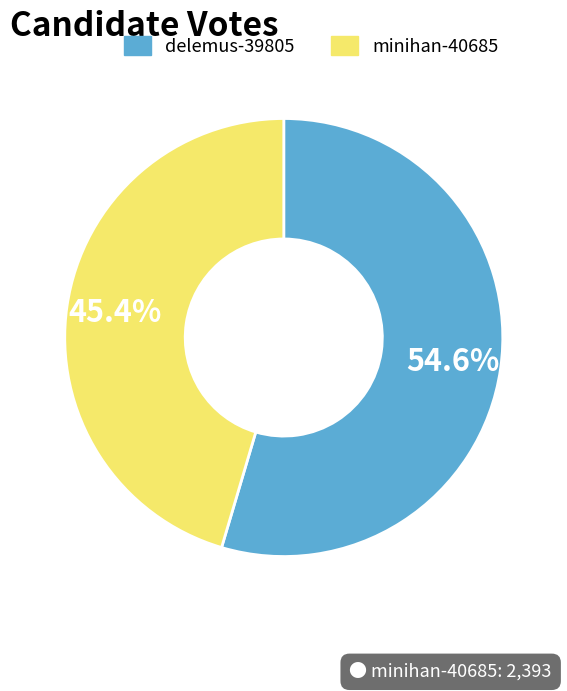

Between minihan-40685 and delemus-39805, which is larger?

delemus-39805